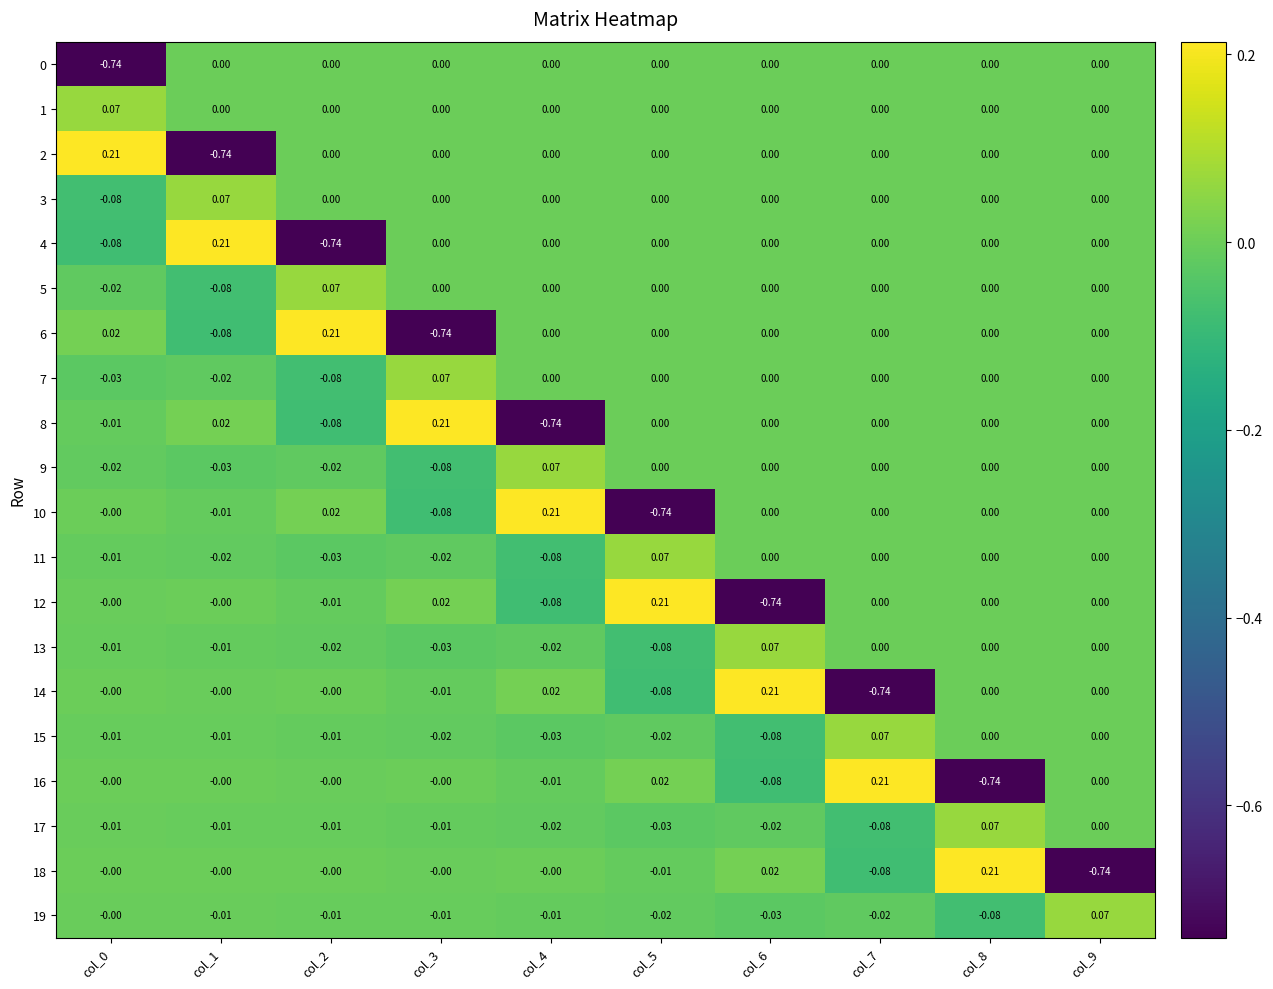

How many values in the 12 series are below 0?

3